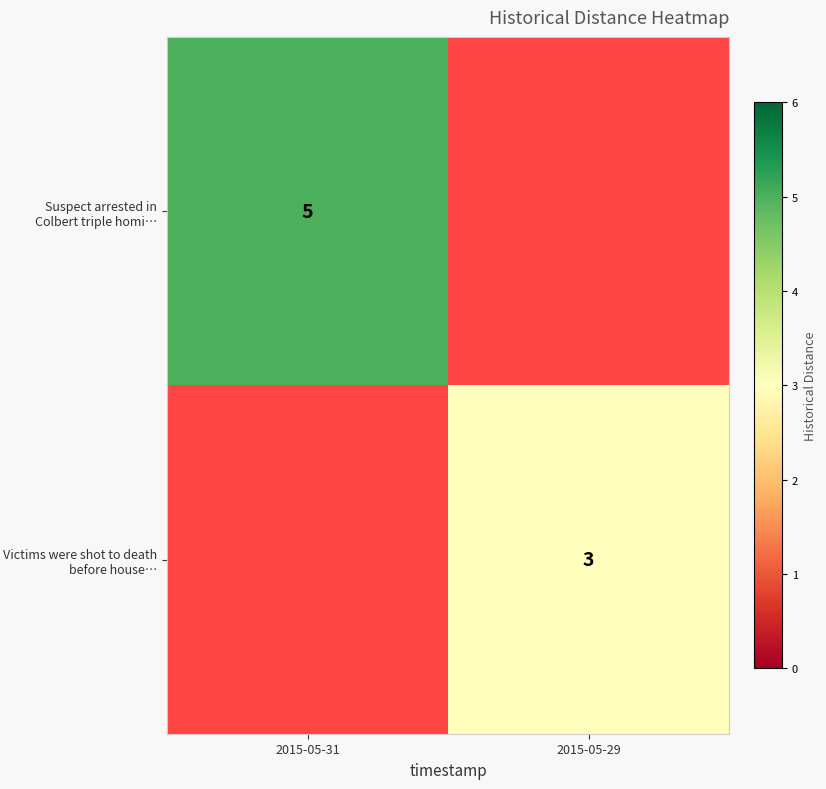

Is the value of Victims were shot to death before house… at 2015-05-29 greater than the value of Suspect arrested in Colbert triple homi… at 2015-05-31?

No